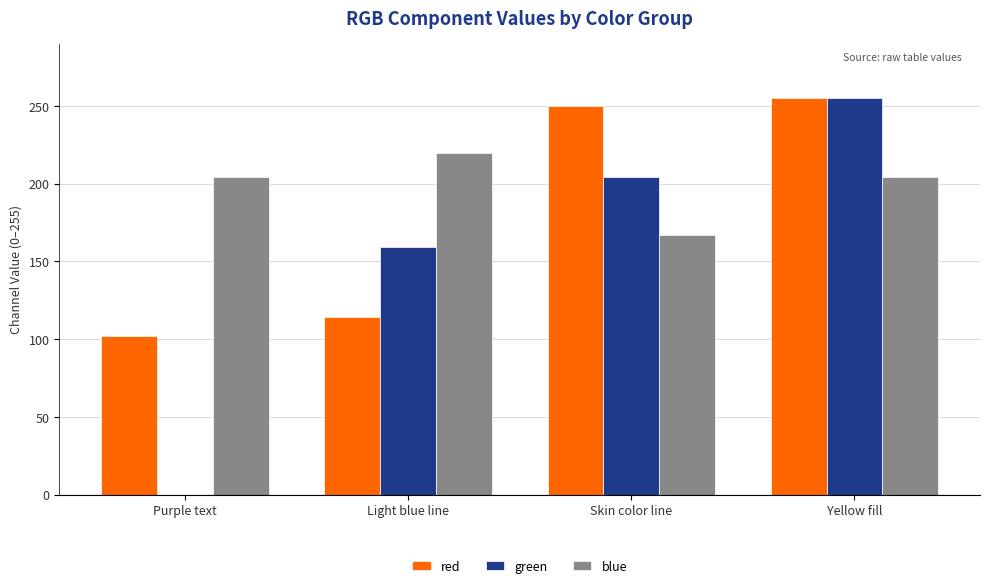

What is the maximum value for green?

255